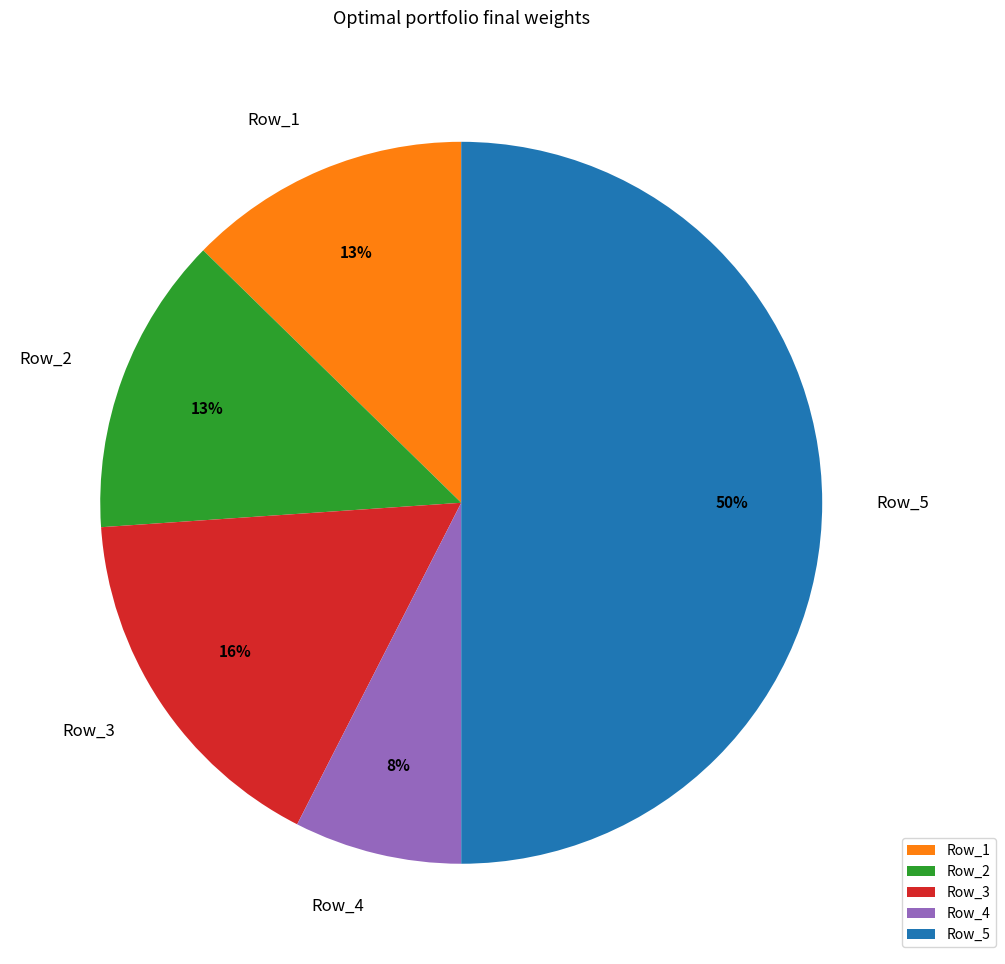

Is Row_2 the majority of the pie?

No